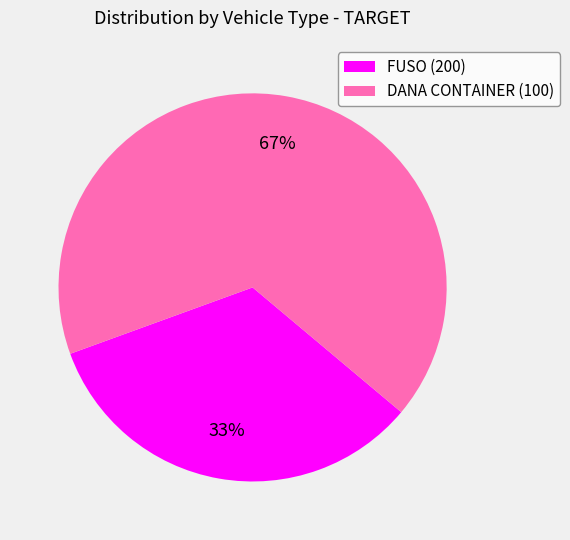

Count the number of slices in the pie.

2